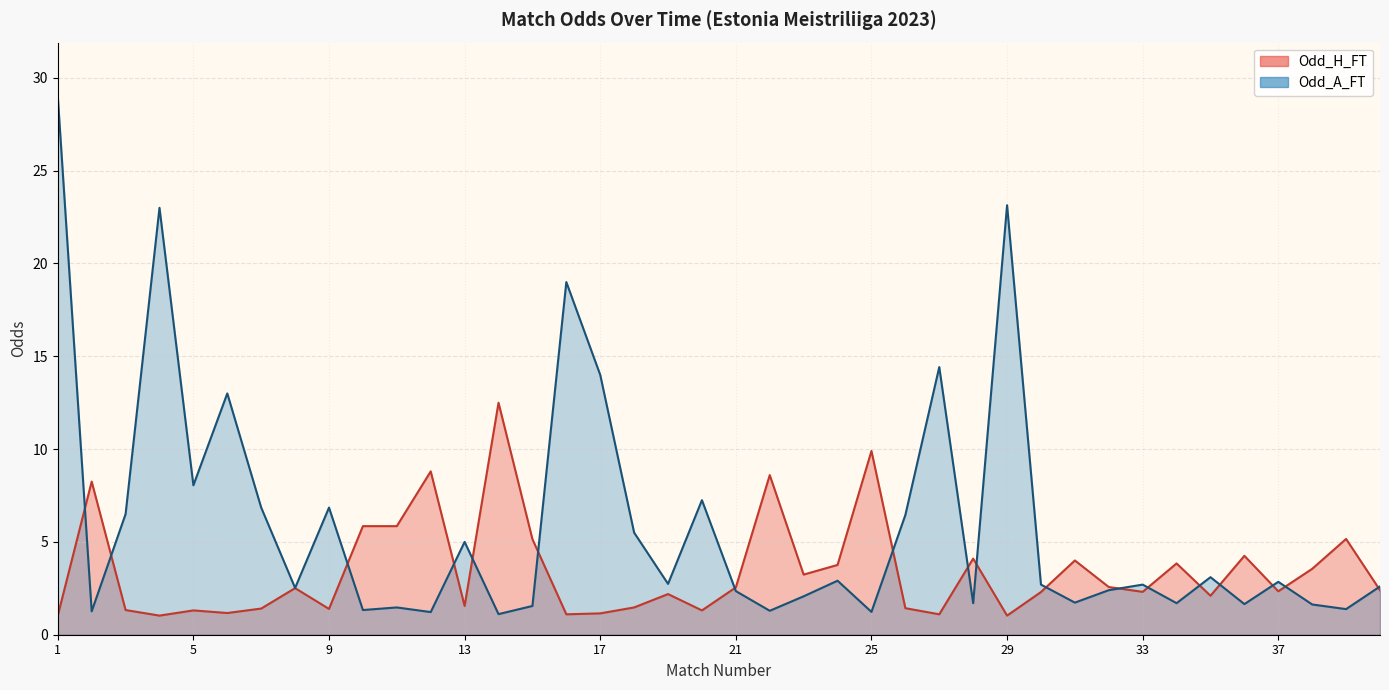

Which series has the largest range (max minus min)?

Odd_A_FT